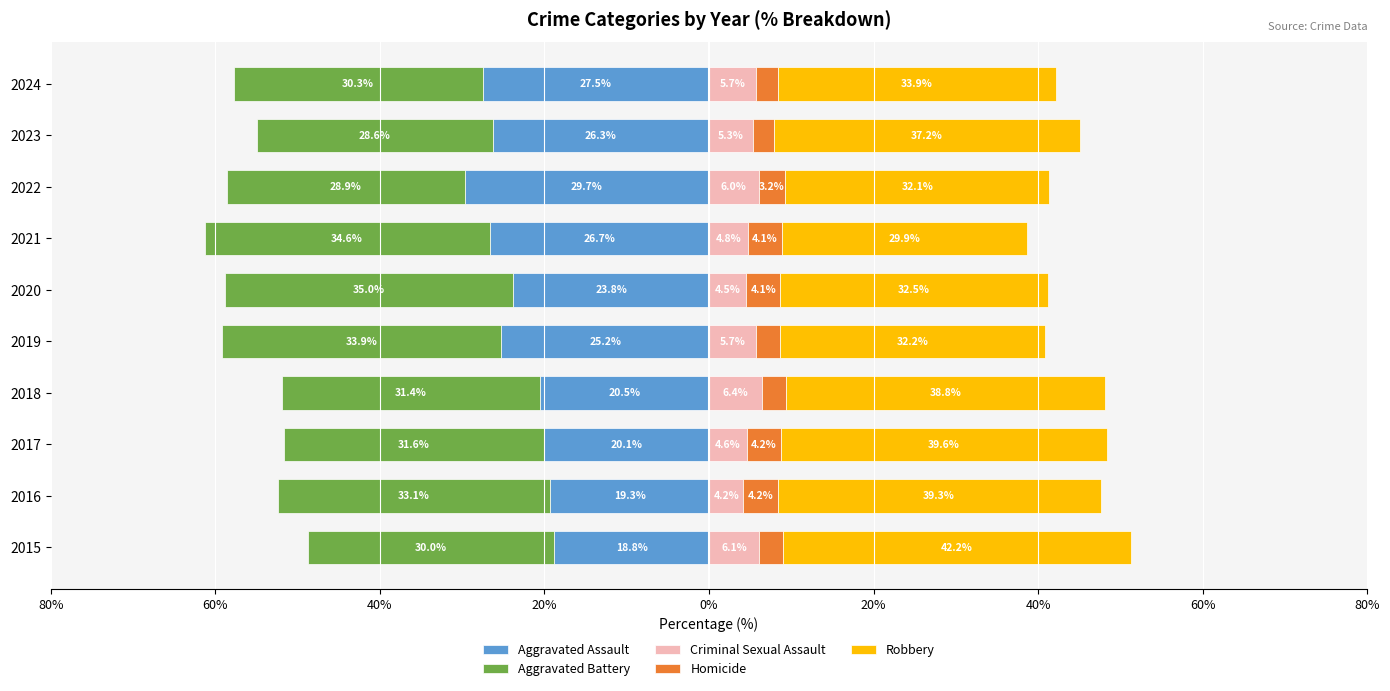

What is the sum of all Robbery values?

357.5